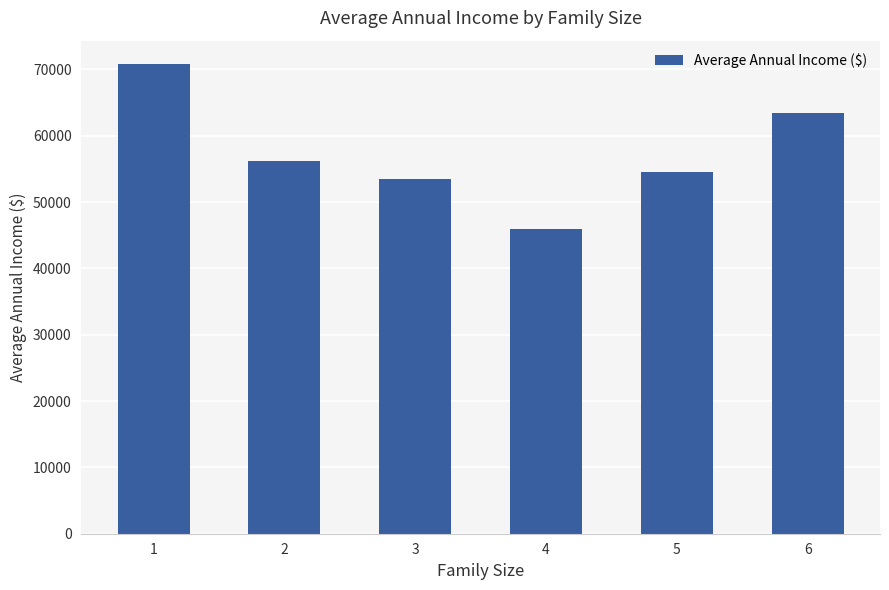

The value at 6 is 29935. True or false?

False